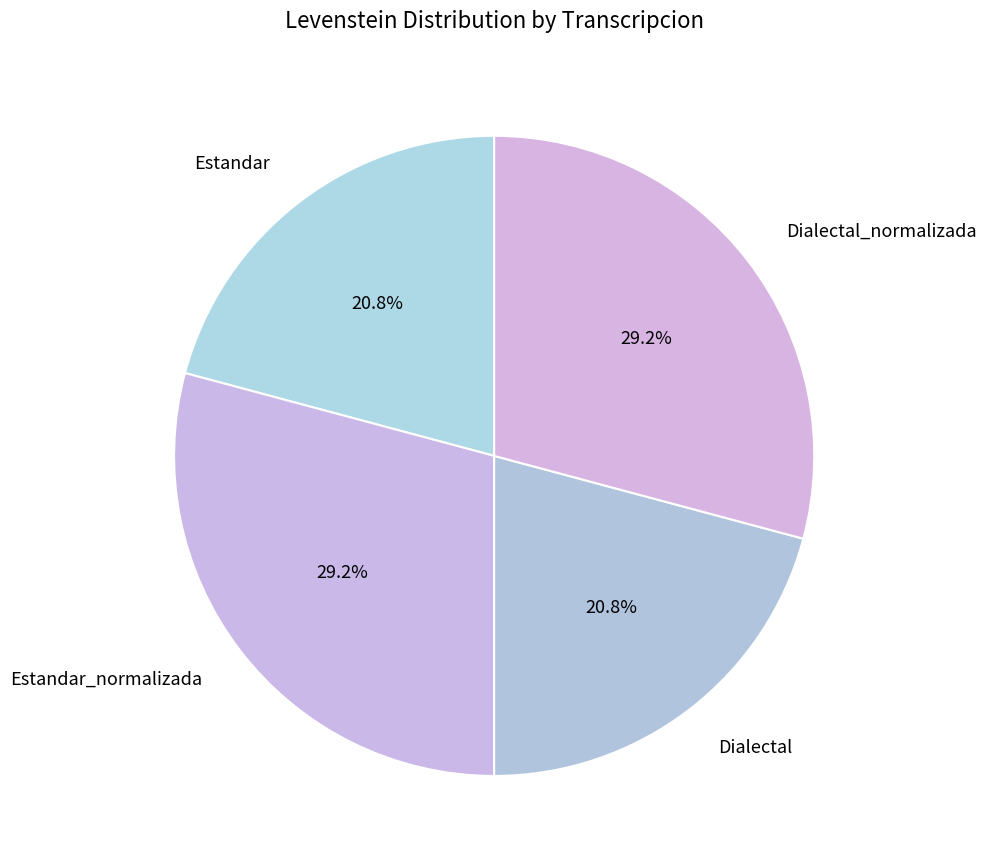

Is there any slice that represents more than half of the pie?

No